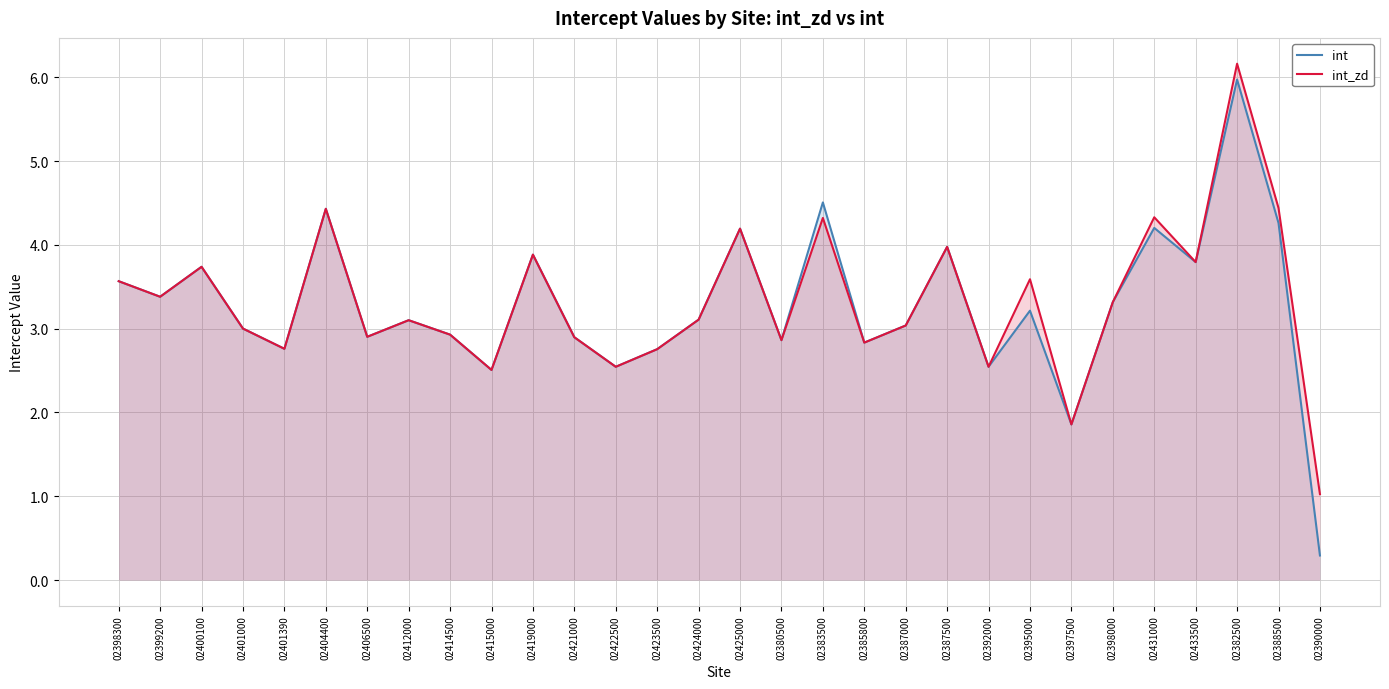

The int_zd series shows 1.0 at 02390000. True or false?

True